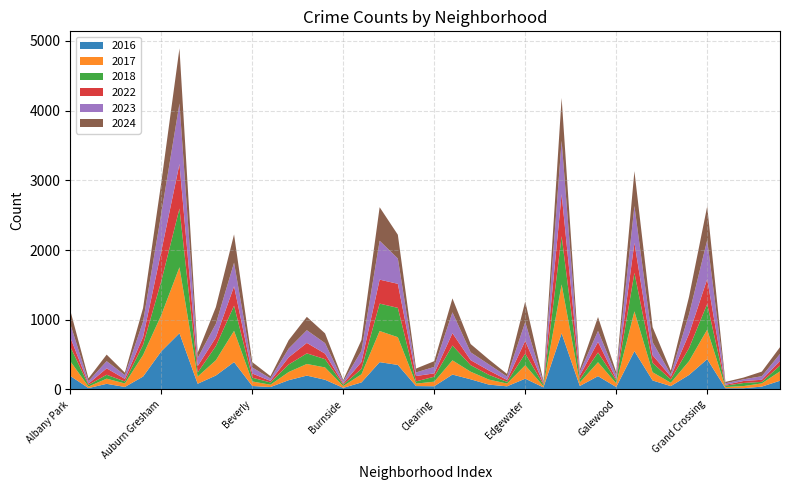

Reading left to right, list all the values displayed in this chart.

2018: 209	24	56	29	146	487	842	58	204	361	54	33	108	152	119	20	77	393	421	32	71	213	94	68	24	168	23	693	46	140	43	553	134	48	187	368	20	44	22	83
2017: 211	22	74	50	309	520	947	103	219	448	65	33	117	167	177	25	117	447	398	35	66	204	109	72	40	192	17	701	49	200	52	571	118	48	198	424	17	31	46	135
2022: 134	18	92	37	112	429	639	92	123	279	60	22	103	150	79	18	99	344	345	77	48	177	72	63	28	183	18	603	54	151	21	430	110	41	205	357	12	29	30	67
2016: 194	20	81	36	185	547	807	82	200	393	50	35	133	199	139	23	101	392	352	49	46	214	146	70	45	155	30	806	50	191	35	550	129	48	208	435	18	18	41	125
2023: 192	35	103	54	221	540	868	117	196	338	87	36	125	182	151	29	160	558	363	51	93	299	112	87	48	269	10	765	53	158	55	529	187	33	279	559	22	24	51	100
2024: 195	40	94	35	194	446	791	74	240	406	77	32	121	192	140	21	155	481	341	56	82	200	119	71	38	296	26	615	36	200	42	500	216	51	252	485	19	25	66	97